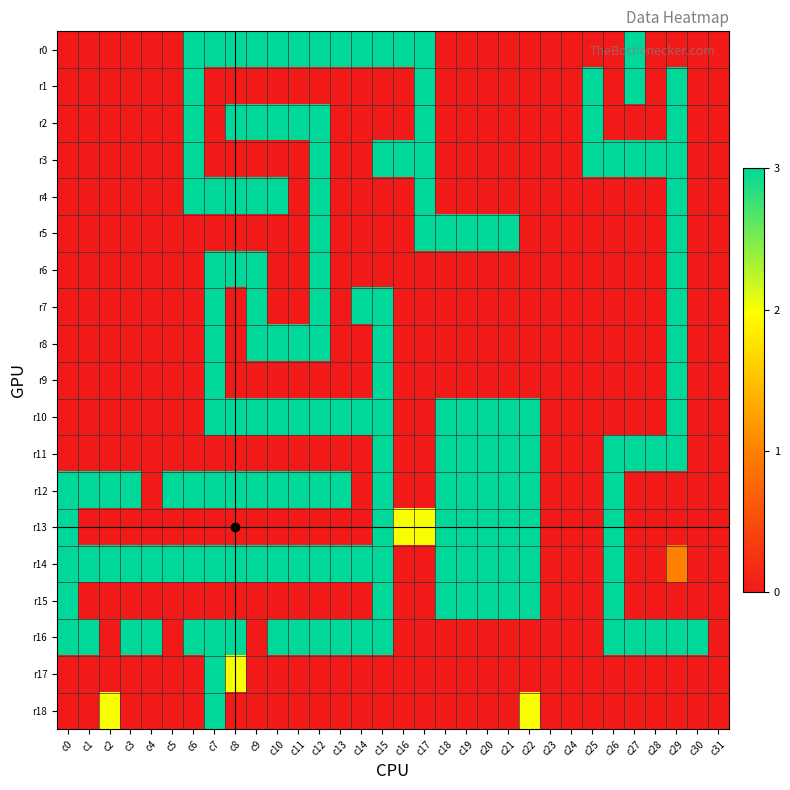

Reading right to left, list all the values displayed in this chart.

r0: c31=0	c30=0	c29=0	c28=0	c27=3	c26=0	c25=0	c24=0	c23=0	c22=0	c21=0	c20=0	c19=0	c18=0	c17=3	c16=3	c15=3	c14=3	c13=3	c12=3	c11=3	c10=3	c9=3	c8=3	c7=3	c6=3	c5=0	c4=0	c3=0	c2=0	c1=0	c0=0
r1: c31=0	c30=0	c29=3	c28=0	c27=3	c26=0	c25=3	c24=0	c23=0	c22=0	c21=0	c20=0	c19=0	c18=0	c17=3	c16=0	c15=0	c14=0	c13=0	c12=0	c11=0	c10=0	c9=0	c8=0	c7=0	c6=3	c5=0	c4=0	c3=0	c2=0	c1=0	c0=0
r2: c31=0	c30=0	c29=3	c28=0	c27=0	c26=0	c25=3	c24=0	c23=0	c22=0	c21=0	c20=0	c19=0	c18=0	c17=3	c16=0	c15=0	c14=0	c13=0	c12=3	c11=3	c10=3	c9=3	c8=3	c7=0	c6=3	c5=0	c4=0	c3=0	c2=0	c1=0	c0=0
r3: c31=0	c30=0	c29=3	c28=3	c27=3	c26=3	c25=3	c24=0	c23=0	c22=0	c21=0	c20=0	c19=0	c18=0	c17=3	c16=3	c15=3	c14=0	c13=0	c12=3	c11=0	c10=0	c9=0	c8=0	c7=0	c6=3	c5=0	c4=0	c3=0	c2=0	c1=0	c0=0
r4: c31=0	c30=0	c29=3	c28=0	c27=0	c26=0	c25=0	c24=0	c23=0	c22=0	c21=0	c20=0	c19=0	c18=0	c17=3	c16=0	c15=0	c14=0	c13=0	c12=3	c11=0	c10=3	c9=3	c8=3	c7=3	c6=3	c5=0	c4=0	c3=0	c2=0	c1=0	c0=0
r5: c31=0	c30=0	c29=3	c28=0	c27=0	c26=0	c25=0	c24=0	c23=0	c22=0	c21=3	c20=3	c19=3	c18=3	c17=3	c16=0	c15=0	c14=0	c13=0	c12=3	c11=0	c10=0	c9=0	c8=0	c7=0	c6=0	c5=0	c4=0	c3=0	c2=0	c1=0	c0=0
r6: c31=0	c30=0	c29=3	c28=0	c27=0	c26=0	c25=0	c24=0	c23=0	c22=0	c21=0	c20=0	c19=0	c18=0	c17=0	c16=0	c15=0	c14=0	c13=0	c12=3	c11=0	c10=0	c9=3	c8=3	c7=3	c6=0	c5=0	c4=0	c3=0	c2=0	c1=0	c0=0
r7: c31=0	c30=0	c29=3	c28=0	c27=0	c26=0	c25=0	c24=0	c23=0	c22=0	c21=0	c20=0	c19=0	c18=0	c17=0	c16=0	c15=3	c14=3	c13=0	c12=3	c11=0	c10=0	c9=3	c8=0	c7=3	c6=0	c5=0	c4=0	c3=0	c2=0	c1=0	c0=0
r8: c31=0	c30=0	c29=3	c28=0	c27=0	c26=0	c25=0	c24=0	c23=0	c22=0	c21=0	c20=0	c19=0	c18=0	c17=0	c16=0	c15=3	c14=0	c13=0	c12=3	c11=3	c10=3	c9=3	c8=0	c7=3	c6=0	c5=0	c4=0	c3=0	c2=0	c1=0	c0=0
r9: c31=0	c30=0	c29=3	c28=0	c27=0	c26=0	c25=0	c24=0	c23=0	c22=0	c21=0	c20=0	c19=0	c18=0	c17=0	c16=0	c15=3	c14=0	c13=0	c12=0	c11=0	c10=0	c9=0	c8=0	c7=3	c6=0	c5=0	c4=0	c3=0	c2=0	c1=0	c0=0
r10: c31=0	c30=0	c29=3	c28=0	c27=0	c26=0	c25=0	c24=0	c23=0	c22=3	c21=3	c20=3	c19=3	c18=3	c17=0	c16=0	c15=3	c14=3	c13=3	c12=3	c11=3	c10=3	c9=3	c8=3	c7=3	c6=0	c5=0	c4=0	c3=0	c2=0	c1=0	c0=0
r11: c31=0	c30=0	c29=3	c28=3	c27=3	c26=3	c25=0	c24=0	c23=0	c22=3	c21=3	c20=3	c19=3	c18=3	c17=0	c16=0	c15=3	c14=0	c13=0	c12=0	c11=0	c10=0	c9=0	c8=0	c7=0	c6=0	c5=0	c4=0	c3=0	c2=0	c1=0	c0=0
r12: c31=0	c30=0	c29=0	c28=0	c27=0	c26=3	c25=0	c24=0	c23=0	c22=3	c21=3	c20=3	c19=3	c18=3	c17=0	c16=0	c15=3	c14=0	c13=3	c12=3	c11=3	c10=3	c9=3	c8=3	c7=3	c6=3	c5=3	c4=0	c3=3	c2=3	c1=3	c0=3
r13: c31=0	c30=0	c29=0	c28=0	c27=0	c26=3	c25=0	c24=0	c23=0	c22=3	c21=3	c20=3	c19=3	c18=3	c17=2	c16=2	c15=3	c14=0	c13=0	c12=0	c11=0	c10=0	c9=0	c8=0	c7=0	c6=0	c5=0	c4=0	c3=0	c2=0	c1=0	c0=3
r14: c31=0	c30=0	c29=1	c28=0	c27=0	c26=3	c25=0	c24=0	c23=0	c22=3	c21=3	c20=3	c19=3	c18=3	c17=0	c16=0	c15=3	c14=3	c13=3	c12=3	c11=3	c10=3	c9=3	c8=3	c7=3	c6=3	c5=3	c4=3	c3=3	c2=3	c1=3	c0=3
r15: c31=0	c30=0	c29=0	c28=0	c27=0	c26=3	c25=0	c24=0	c23=0	c22=3	c21=3	c20=3	c19=3	c18=3	c17=0	c16=0	c15=3	c14=0	c13=0	c12=0	c11=0	c10=0	c9=0	c8=0	c7=0	c6=0	c5=0	c4=0	c3=0	c2=0	c1=0	c0=3
r16: c31=0	c30=3	c29=3	c28=3	c27=3	c26=3	c25=0	c24=0	c23=0	c22=0	c21=0	c20=0	c19=0	c18=0	c17=0	c16=0	c15=3	c14=3	c13=3	c12=3	c11=3	c10=3	c9=0	c8=3	c7=3	c6=3	c5=0	c4=3	c3=3	c2=0	c1=3	c0=3
r17: c31=0	c30=0	c29=0	c28=0	c27=0	c26=0	c25=0	c24=0	c23=0	c22=0	c21=0	c20=0	c19=0	c18=0	c17=0	c16=0	c15=0	c14=0	c13=0	c12=0	c11=0	c10=0	c9=0	c8=2	c7=3	c6=0	c5=0	c4=0	c3=0	c2=0	c1=0	c0=0
r18: c31=0	c30=0	c29=0	c28=0	c27=0	c26=0	c25=0	c24=0	c23=0	c22=2	c21=0	c20=0	c19=0	c18=0	c17=0	c16=0	c15=0	c14=0	c13=0	c12=0	c11=0	c10=0	c9=0	c8=0	c7=3	c6=0	c5=0	c4=0	c3=0	c2=2	c1=0	c0=0